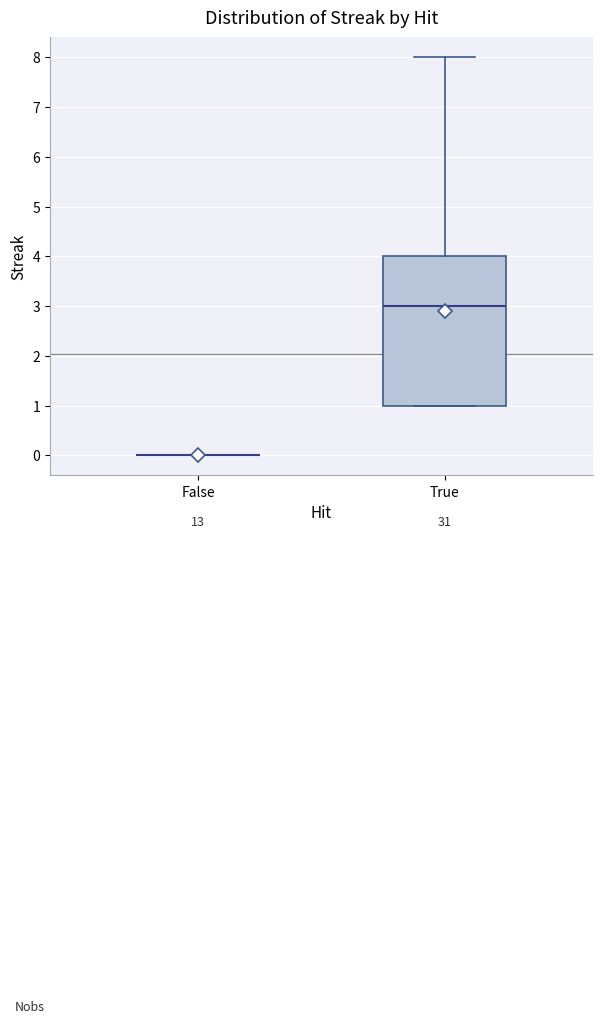

Where does the median line of the box for True sit on the y-axis? The values are not printed on the chart, so give them approximately, as read against the axis.

3